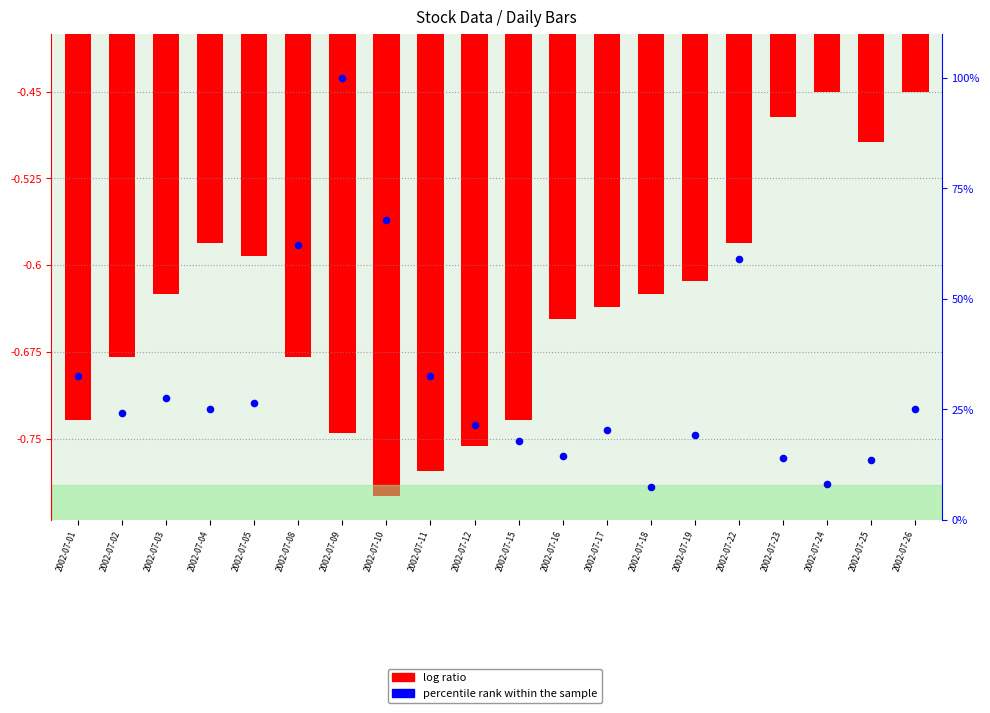

Is the value of percentile rank within the sample at 2002-07-01 greater than the value of log ratio at 2002-07-04?

Yes